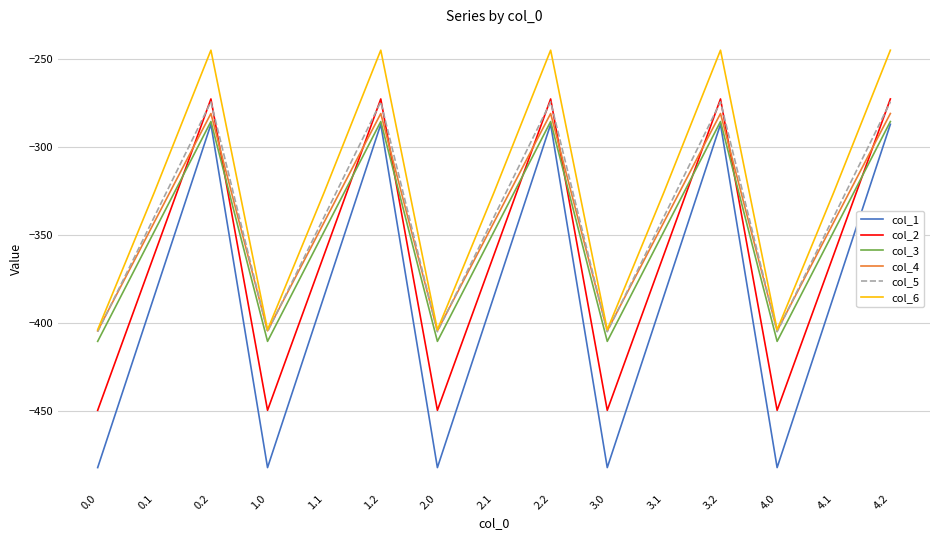

How many interior local peaks does the col_3 series have?

4